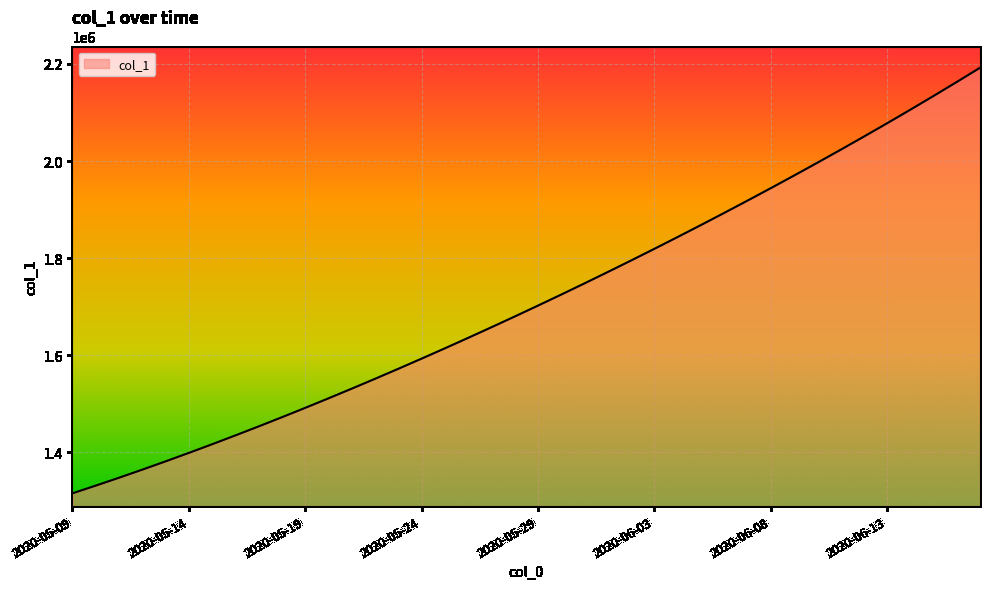

What is the difference between the maximum and minimum values?

877083.0